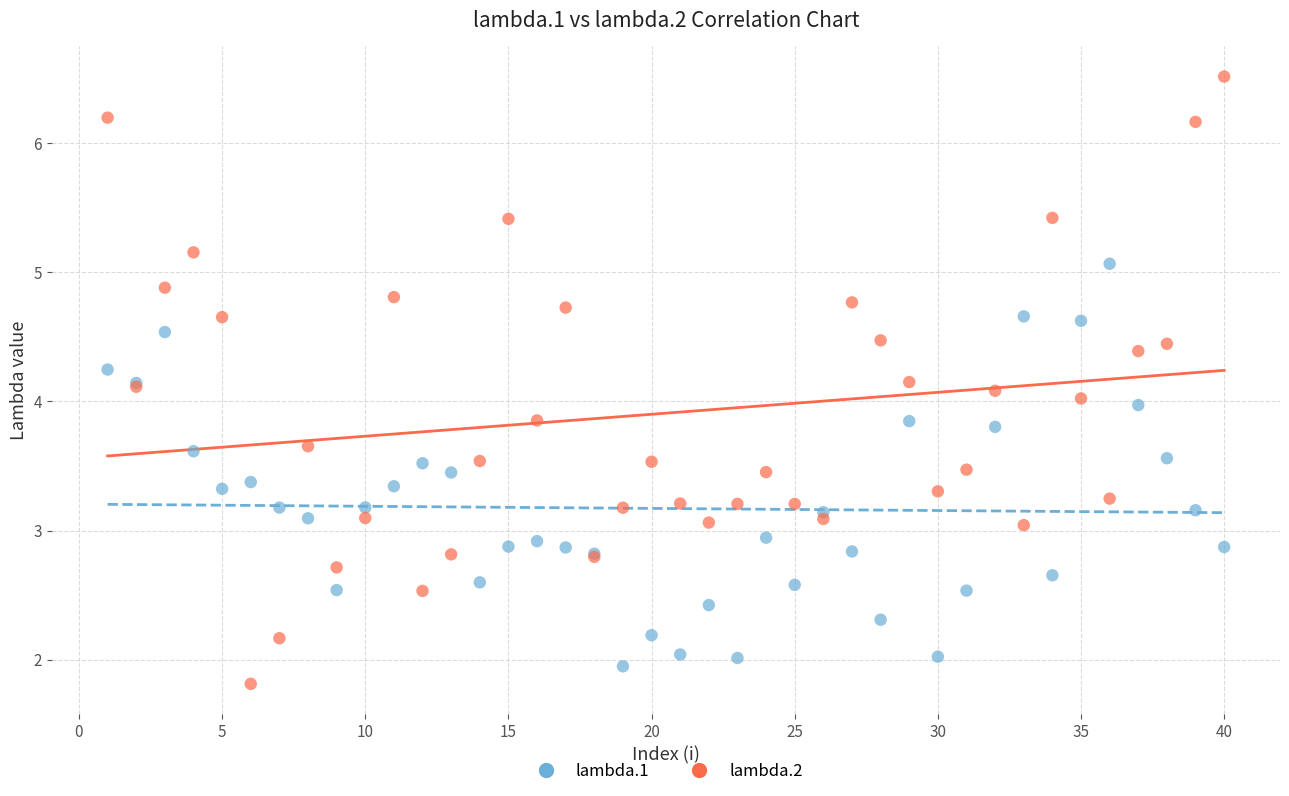

Which series reaches the maximum Y coordinate?

lambda.2